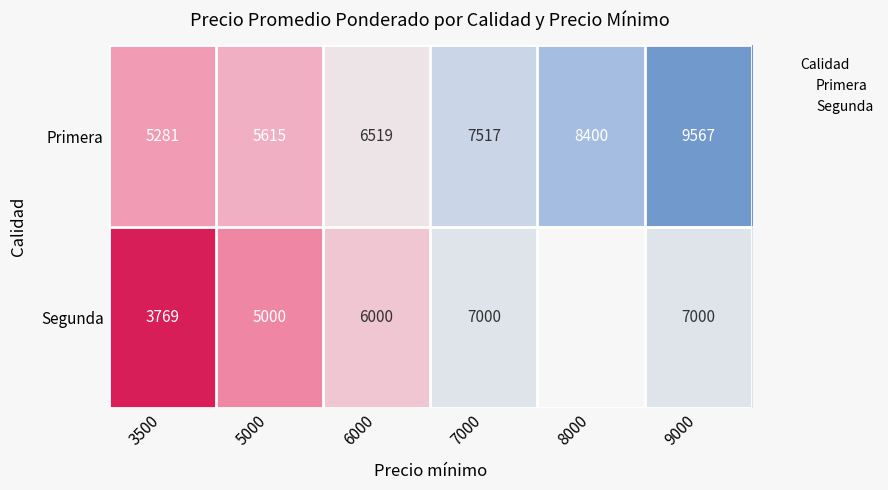

Which series changed the most between 3500 and 7000?

Segunda